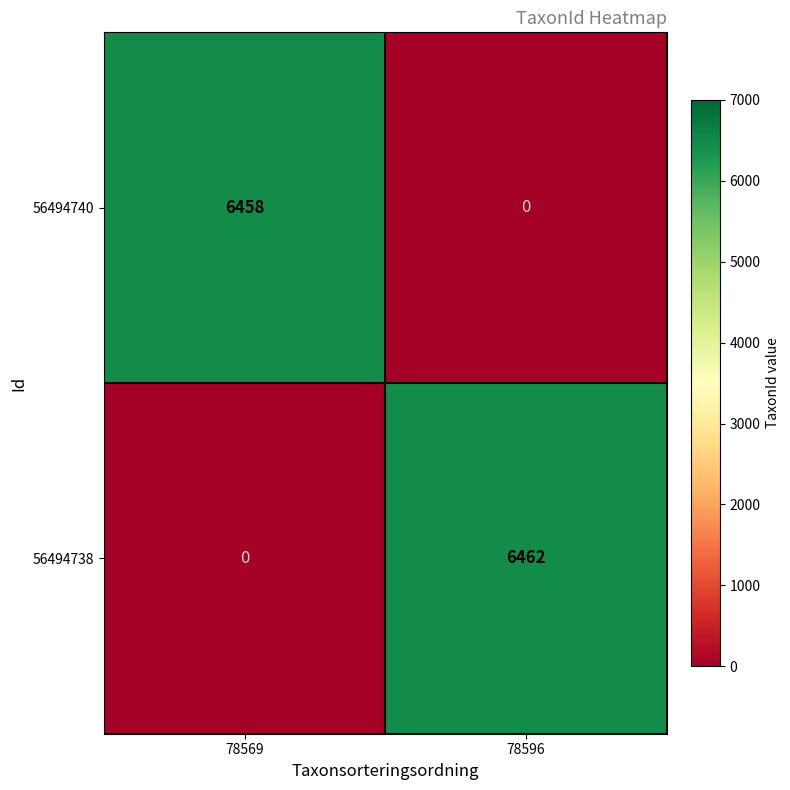

List the series in order of their overall mean, highest first.

56494738, 56494740